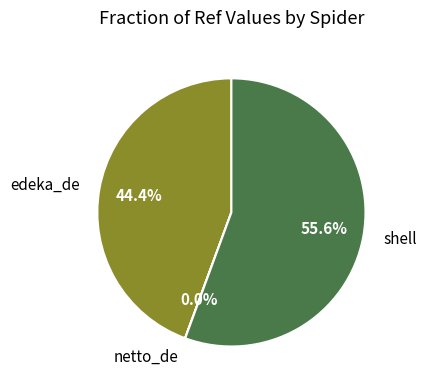

The edeka_de slice represents 55% of the pie. True or false?

False